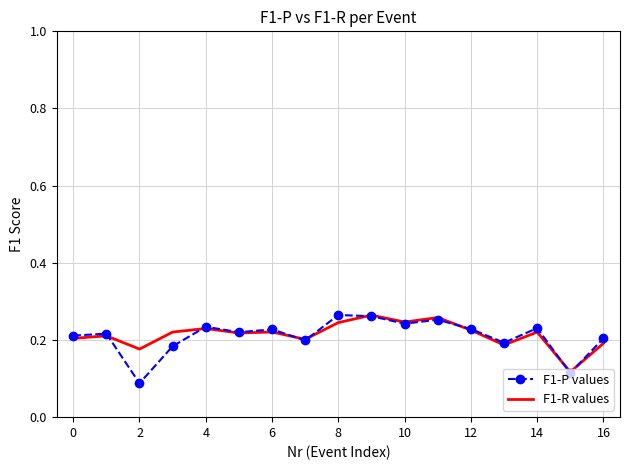

Which series has the largest range (max minus min)?

F1-P values